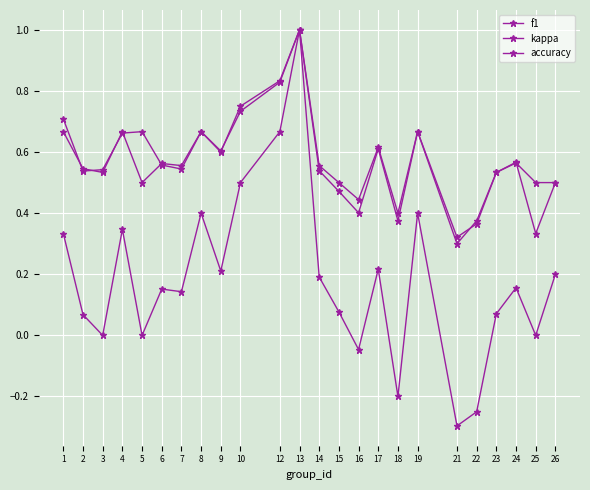

What is the difference between the f1 values at 22 and 13?

0.6